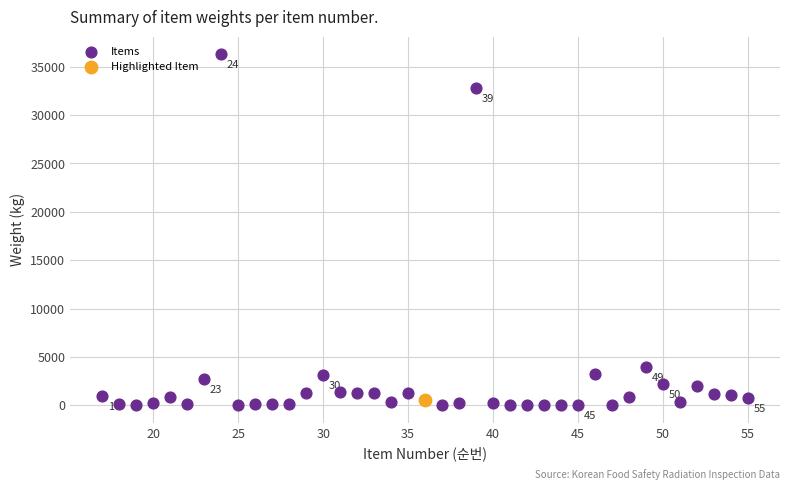

What are all the series names shown in the legend?

Items, Highlighted Item